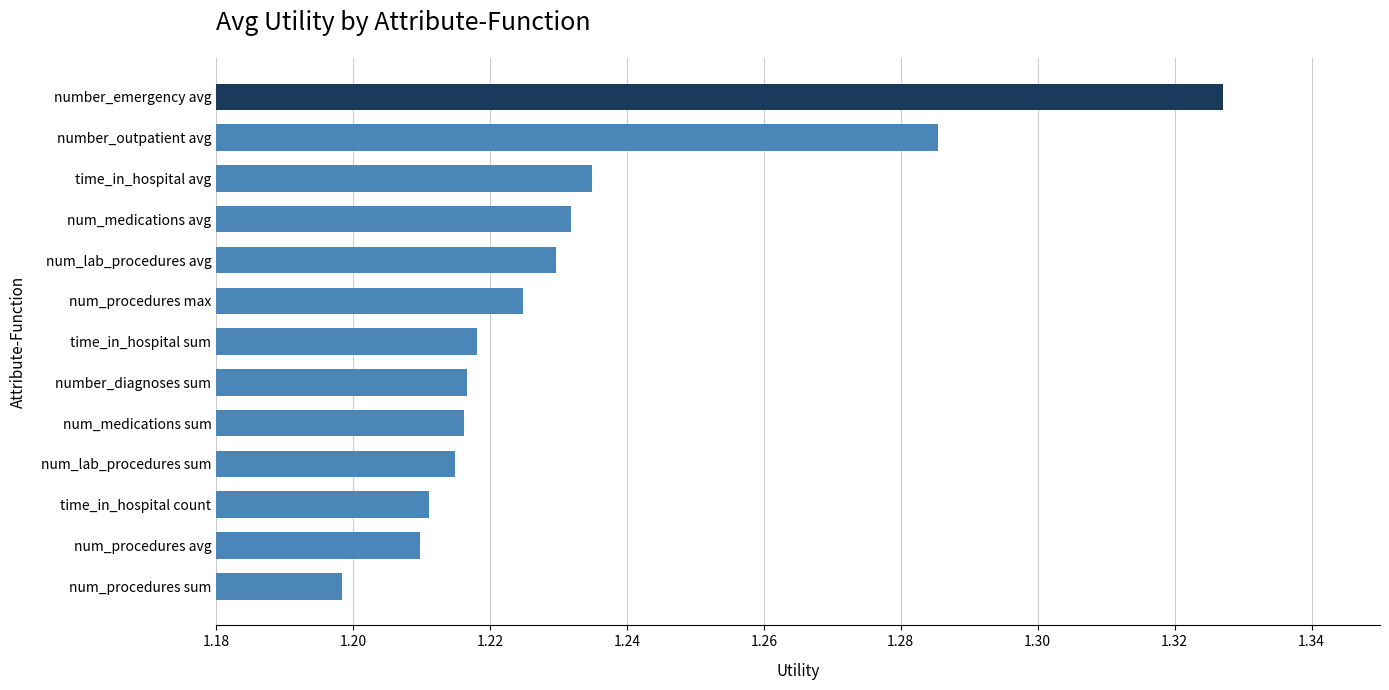

What is the sum of all values?

16.0